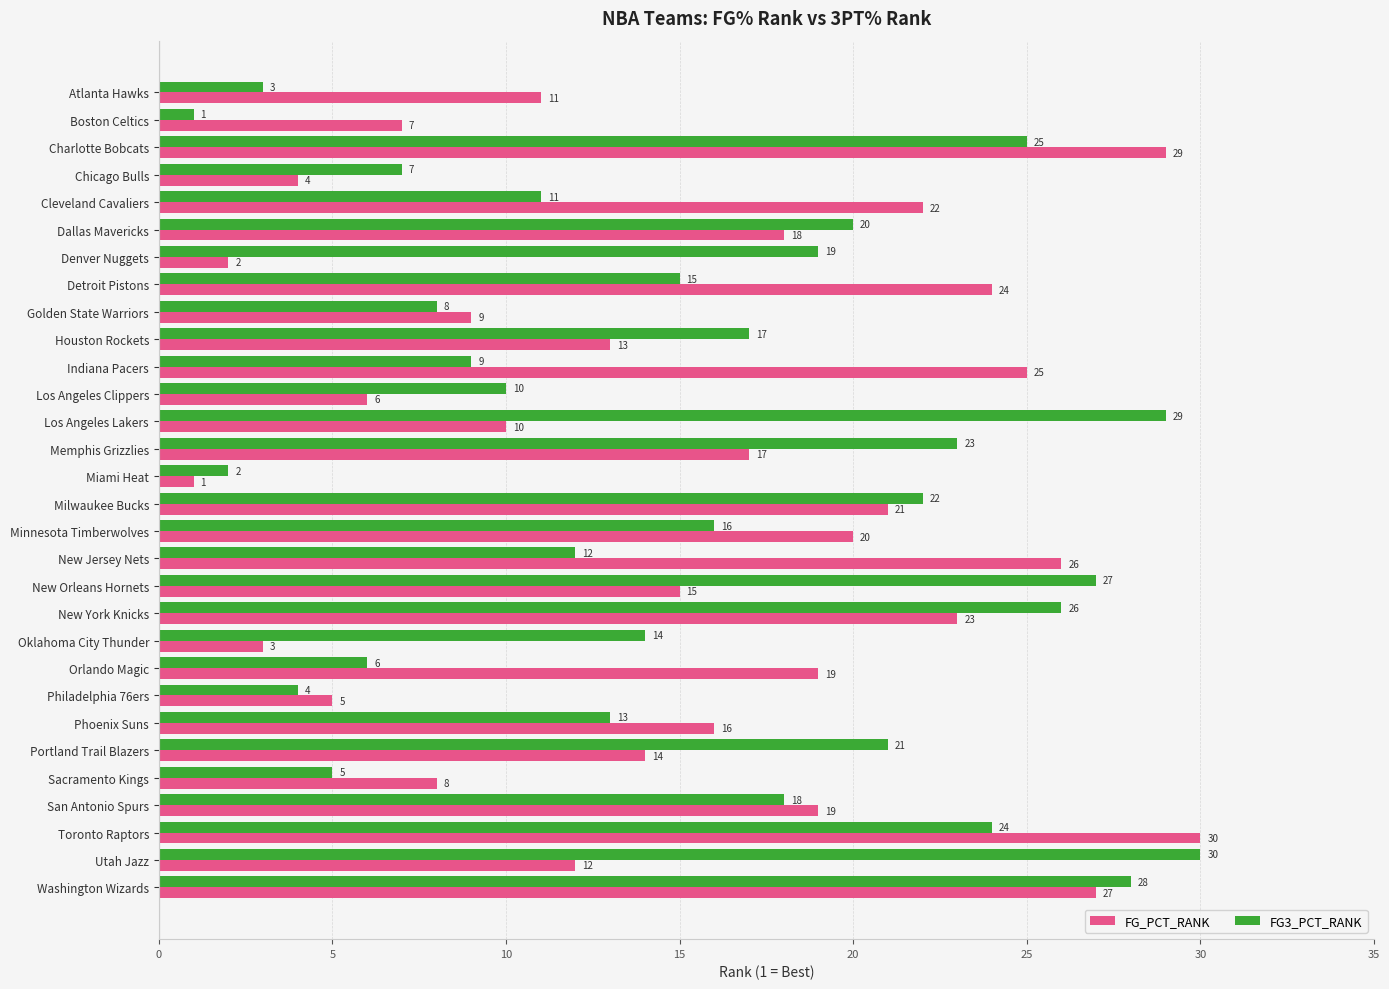

What is the maximum value for FG3_PCT_RANK?

30